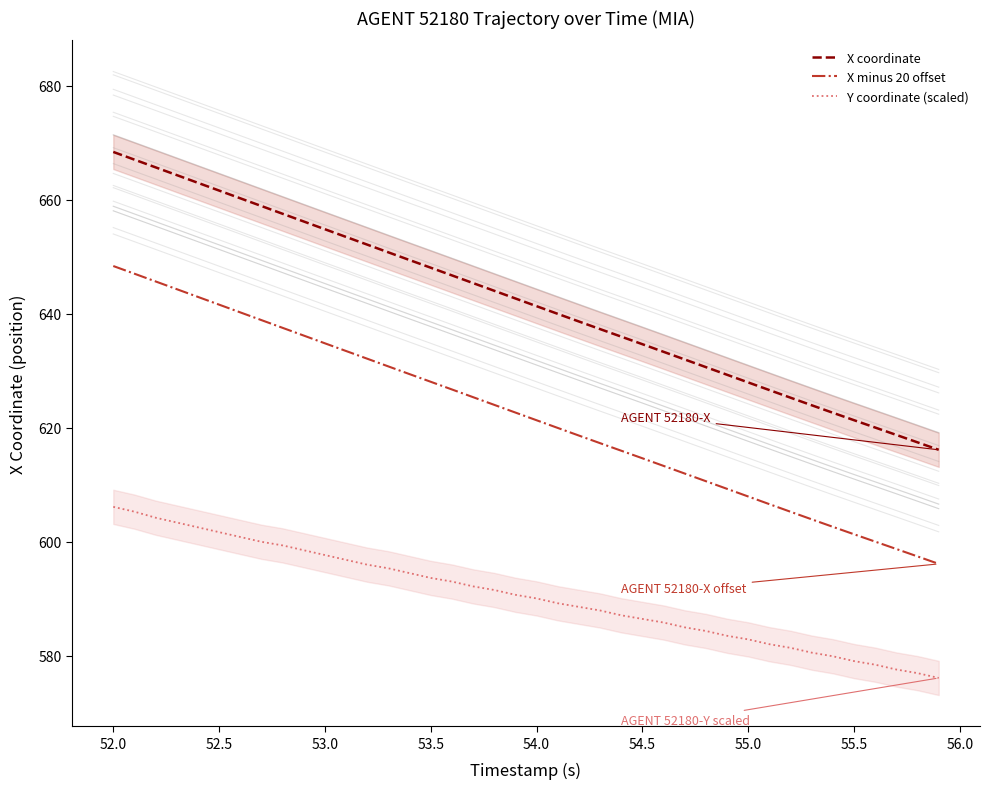

What is the maximum value for X coordinate?

668.4